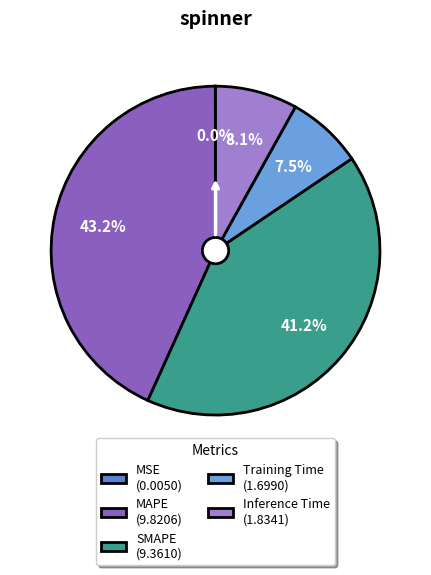

Which has a higher value, SMAPE or MSE?

SMAPE